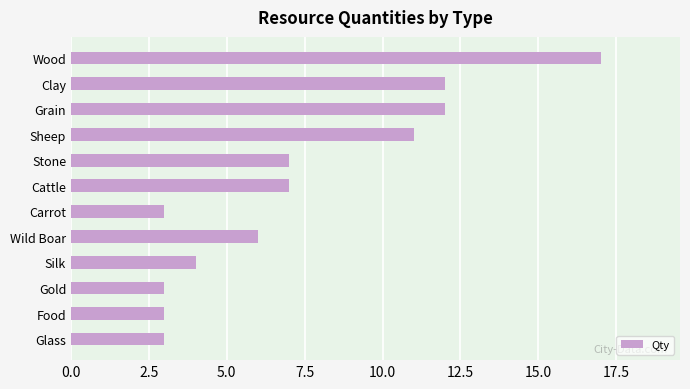

What is the label of the 1st bar from the top?

Wood